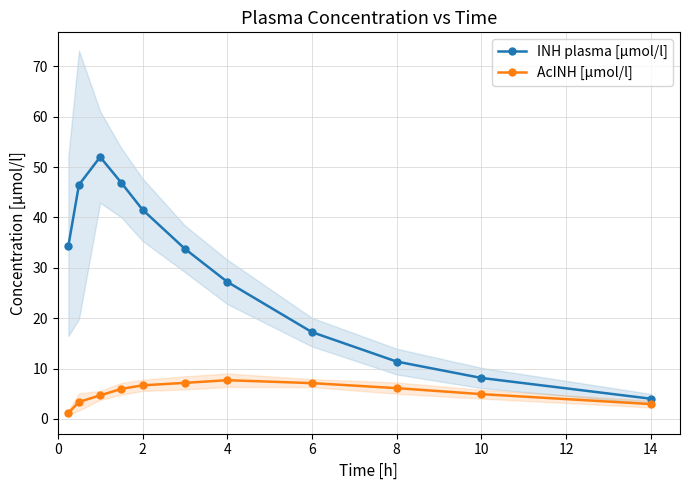

True or false: INH plasma [µmol/l] has a value of 35.5 at 4.

False